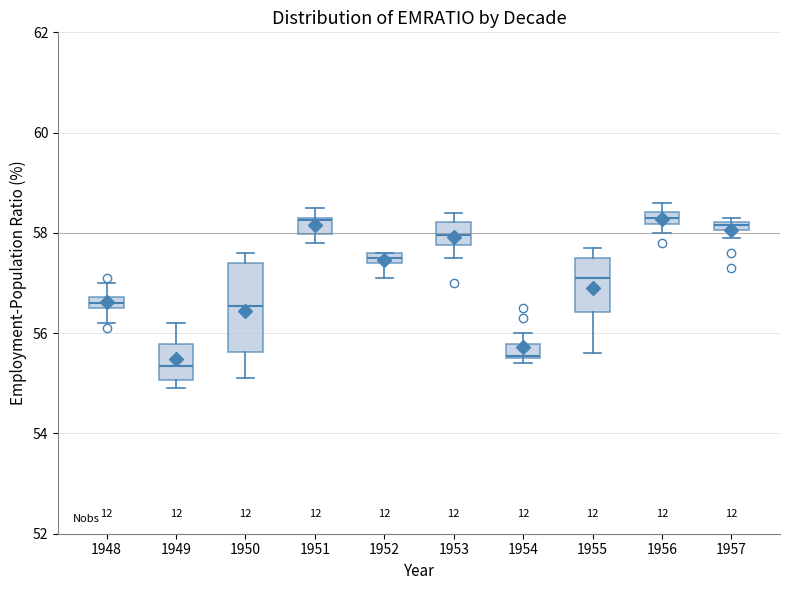

Where is the lower edge of the box at x = 1954 on the y-axis? The values are not printed on the chart, so give them approximately, as read against the axis.

55.6